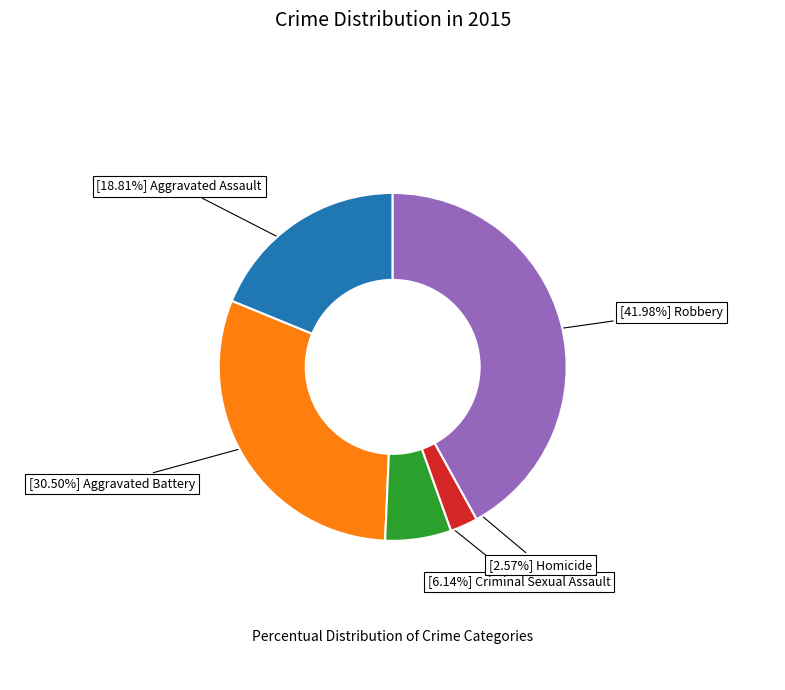

Does any single category account for the majority?

No